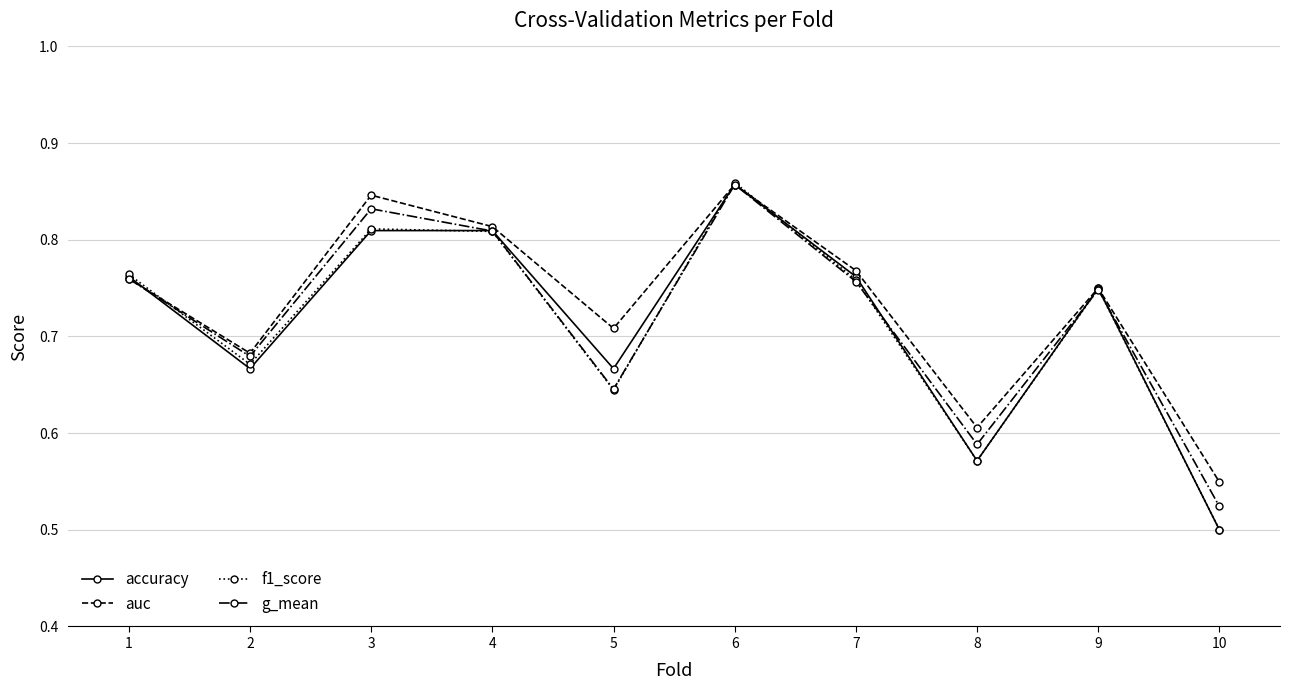

How many f1_score values are between 0 and 1?

10